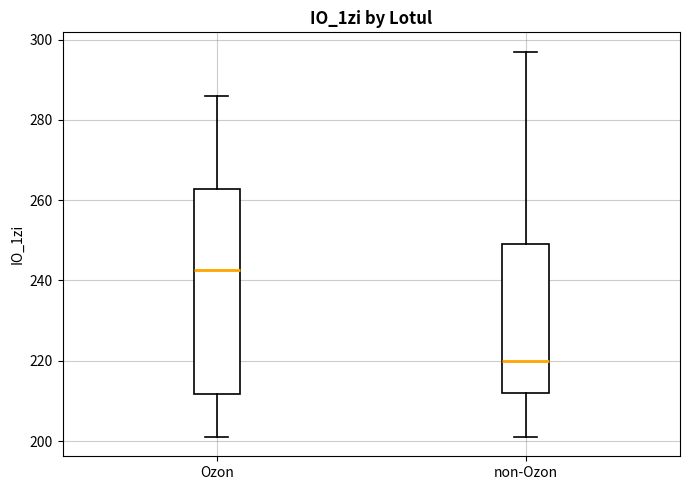

Reading left to right, transcribe this box plot: for each box, give where its median line is, the range the box spans, and where its two whiskers end, as read against the y-axis. The values are not printed on the chart, so give them approximately, as read against the axis.

Ozon: median 242, box 212 to 262, whiskers 202 to 286
non-Ozon: median 220, box 212 to 250, whiskers 202 to 298